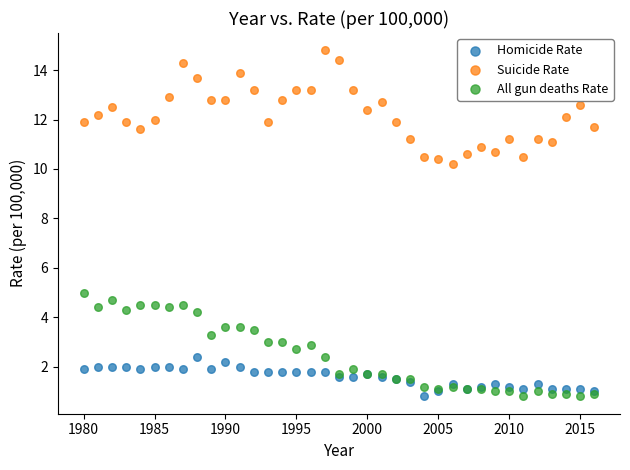

Which series contains the highest Y value?

Suicide Rate